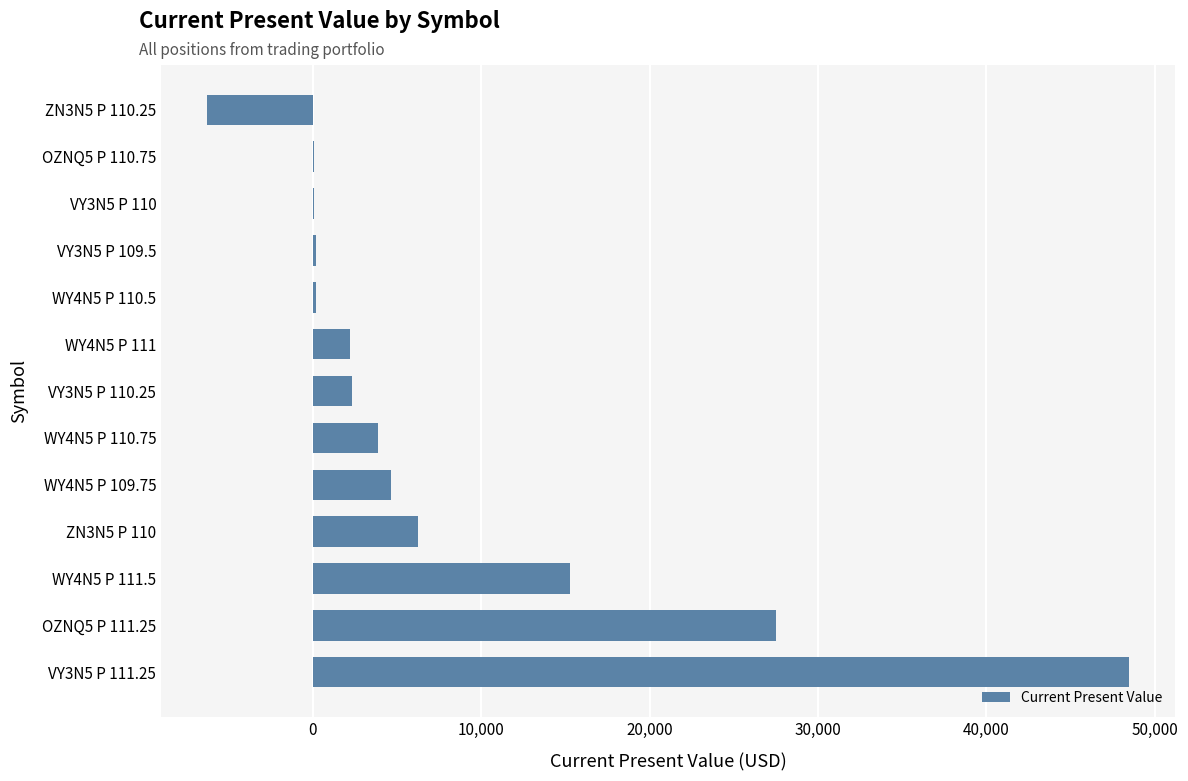

What is the sum of all values?

104983.2